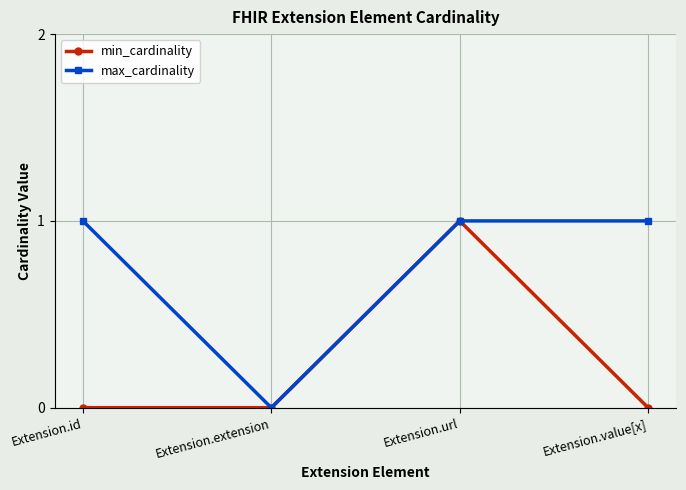

What is the label of the 3rd point from the left?

Extension.url